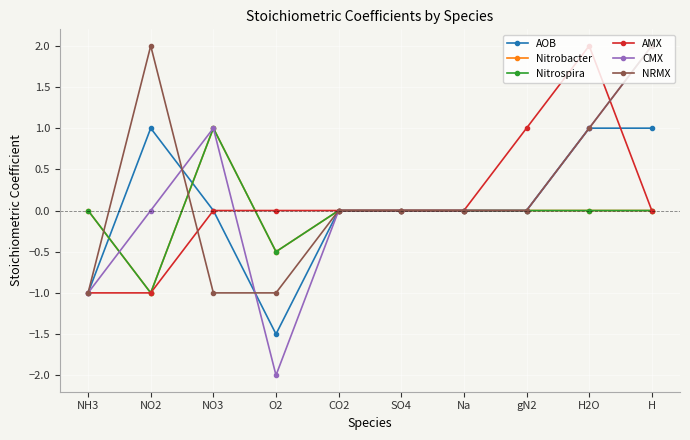

Is it true that NRMX equals -0.3 at NO3?

False